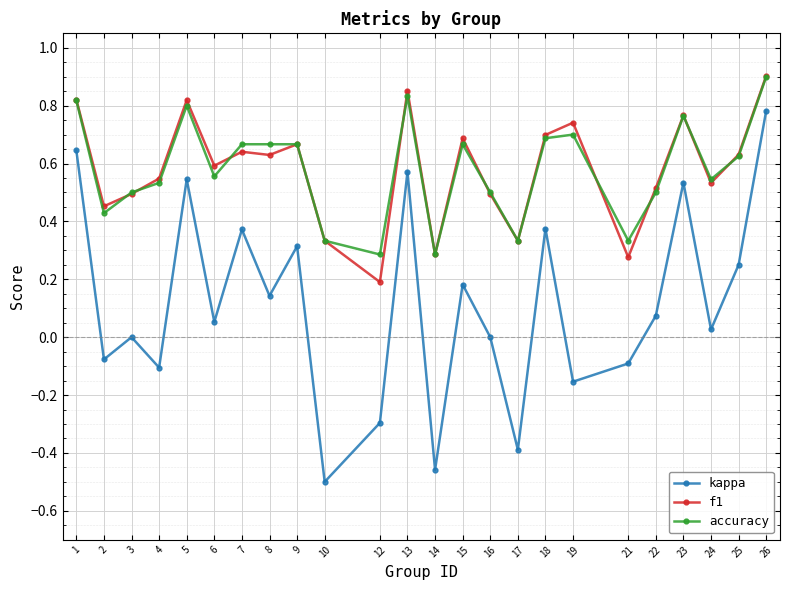

The value of kappa at 15 is 0.1. True or false?

False